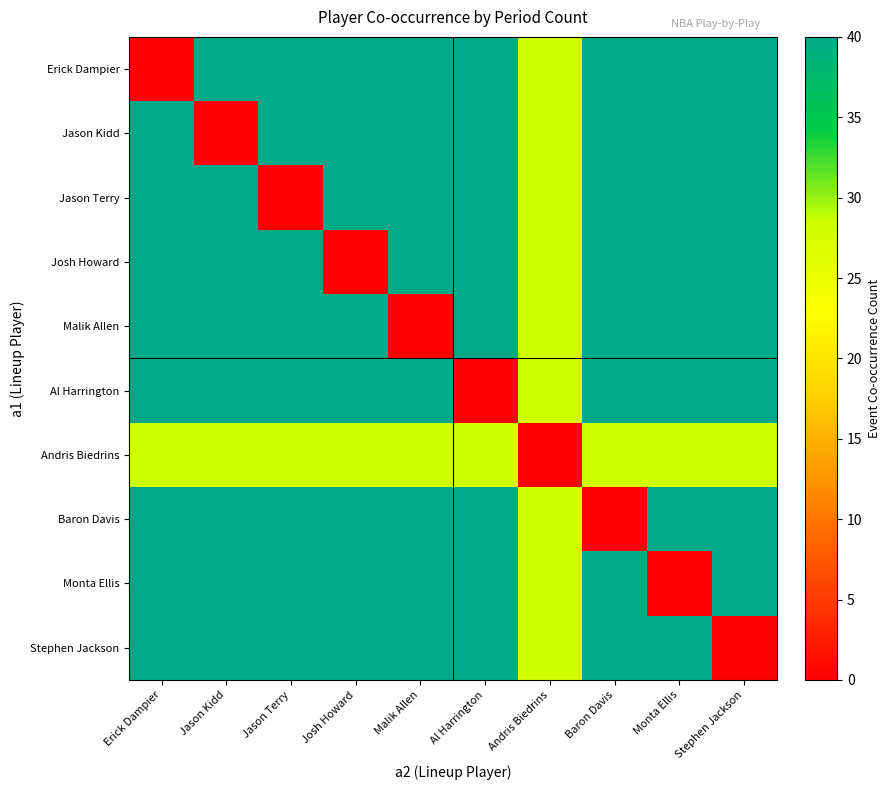

Between Malik Allen and Al Harrington, which is larger?

Malik Allen